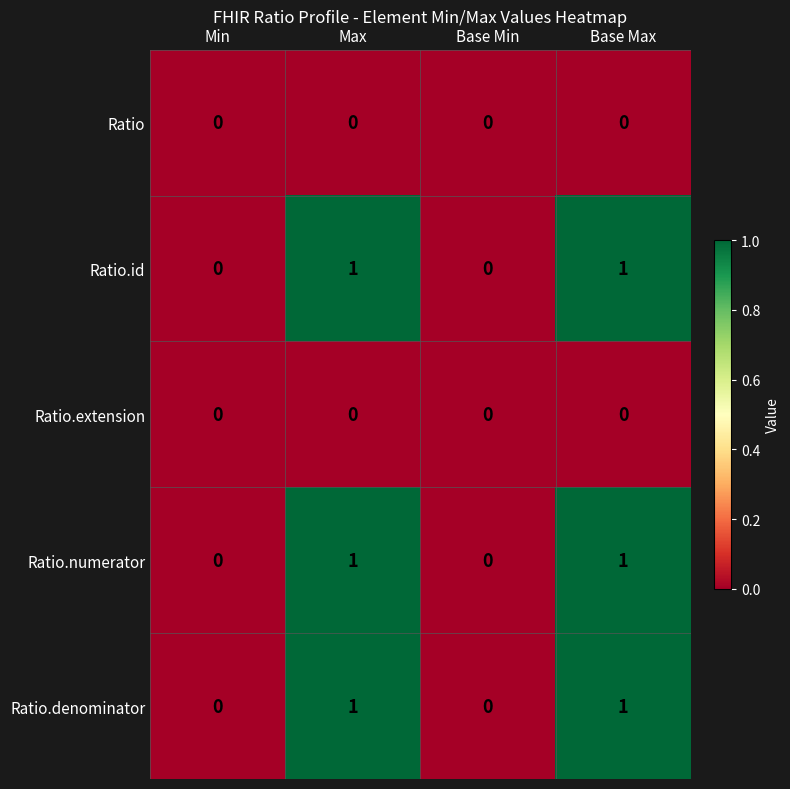

What is the maximum value shown in the chart?

1